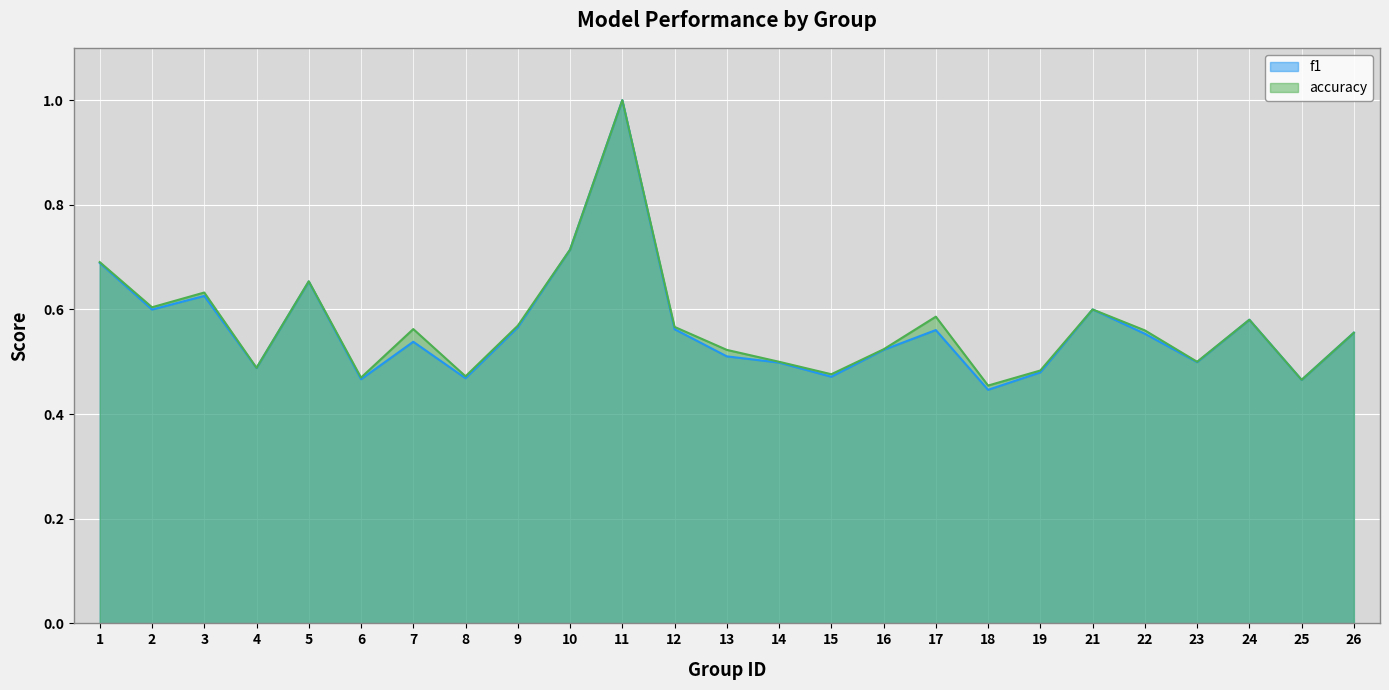

Which category has the lowest value in the accuracy series?

18